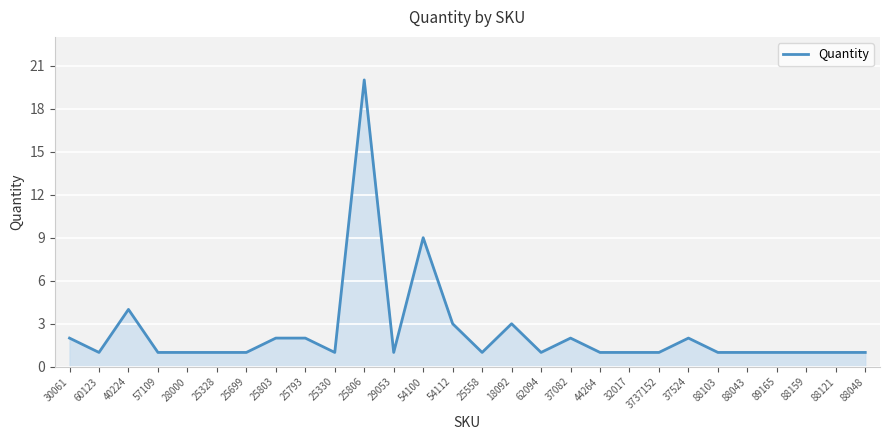

What position from the right is 57109?

25